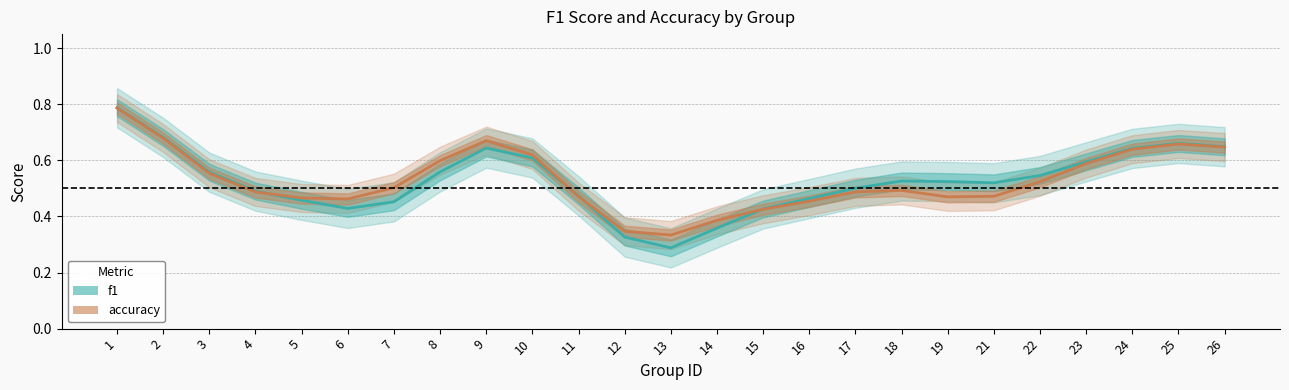

True or false: f1 and accuracy cross at least once.

True